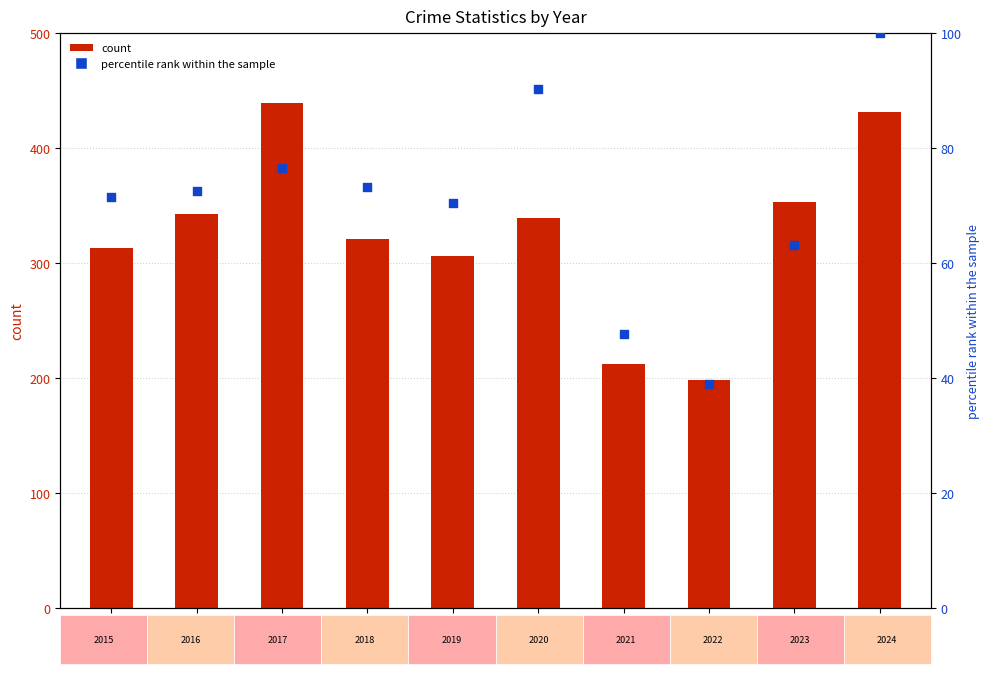

Which series contains the highest Y value?

count